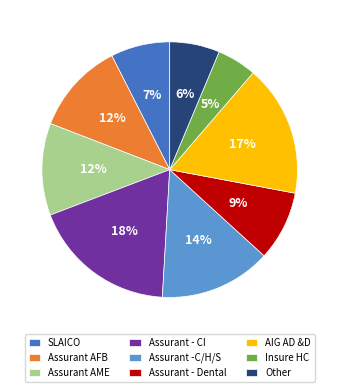

To the nearest percent, what is the average slice percentage?

11%